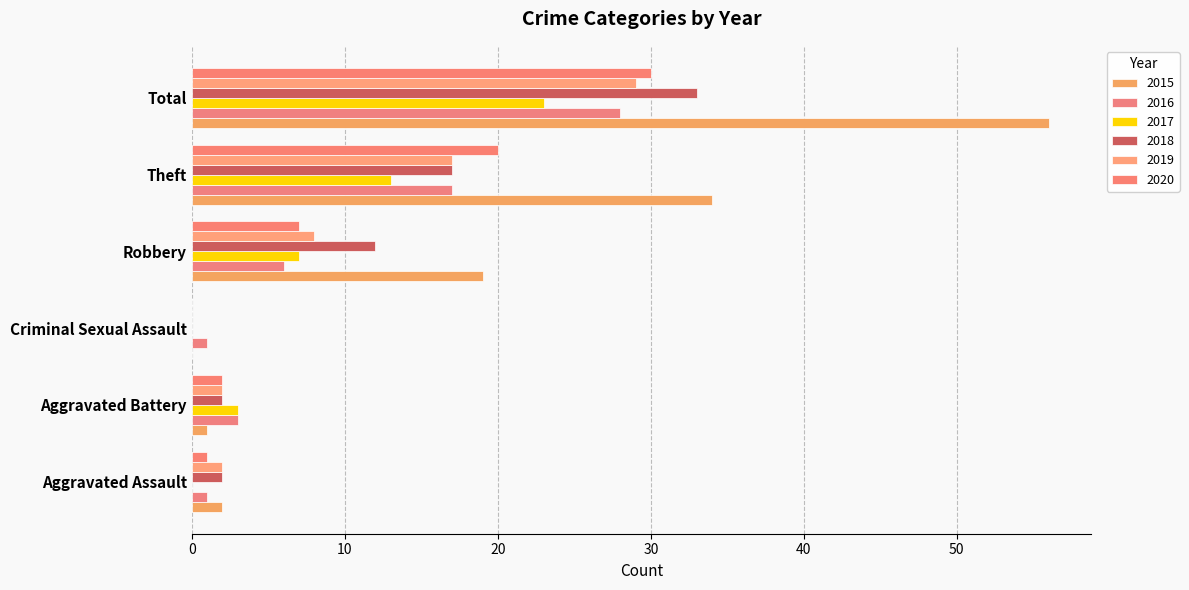

How many series are shown in this chart?

6